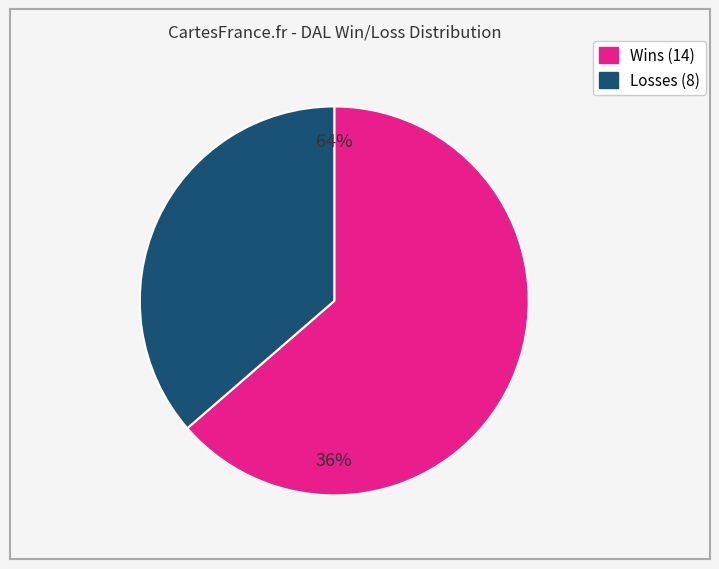

What percentage is the L slice, to the nearest percent?

36%